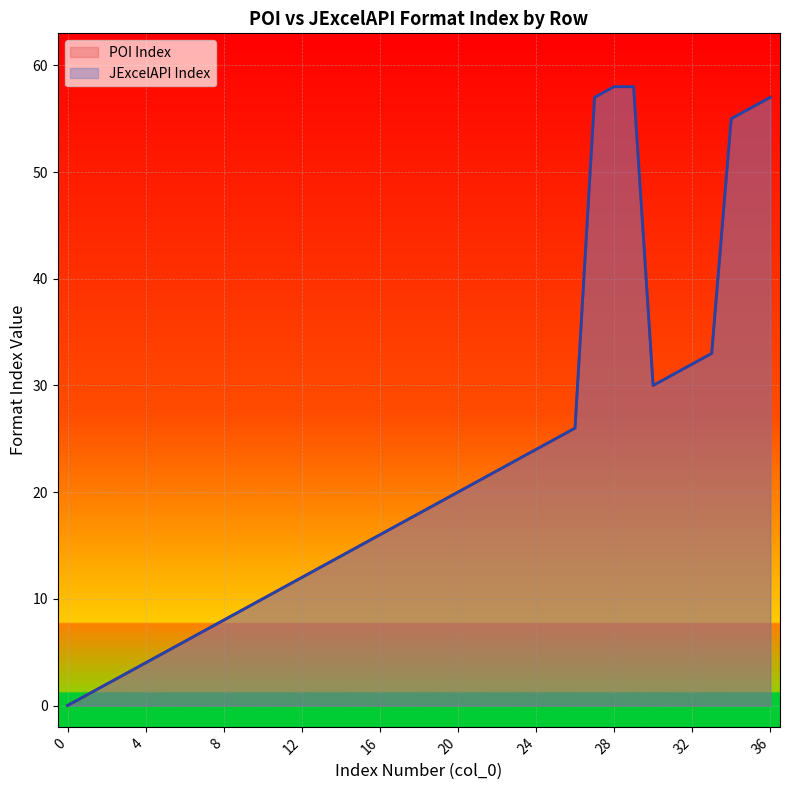

How many positive values does the POI Index series have?

36